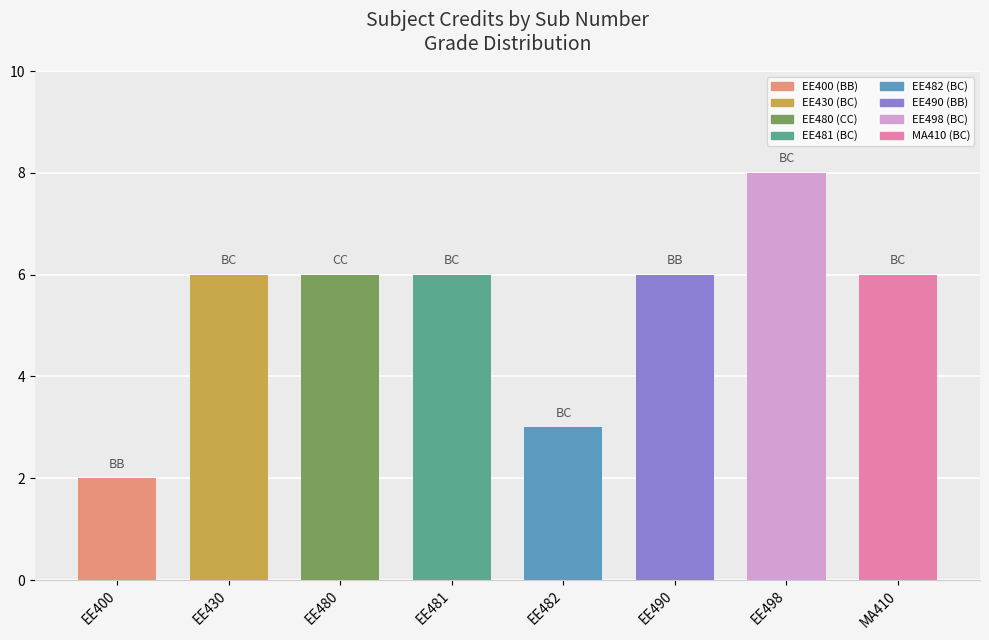

Reading left to right, transcribe all the data shown in this chart.

2	6	6	6	3	6	8	6